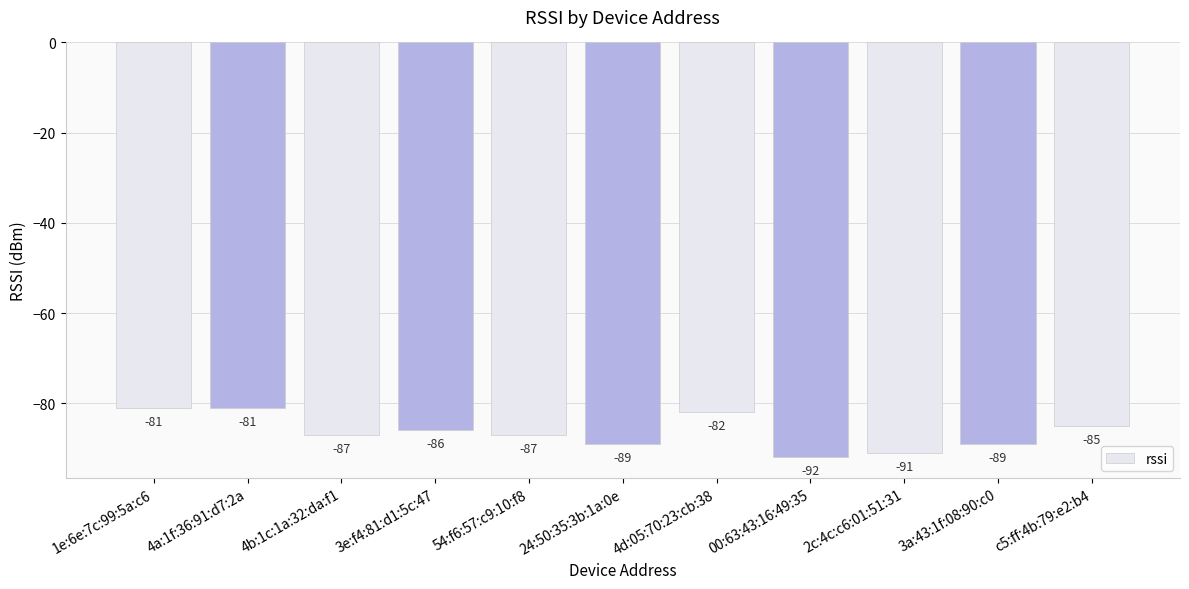

What position from the left is 1e:6e:7c:99:5a:c6?

1